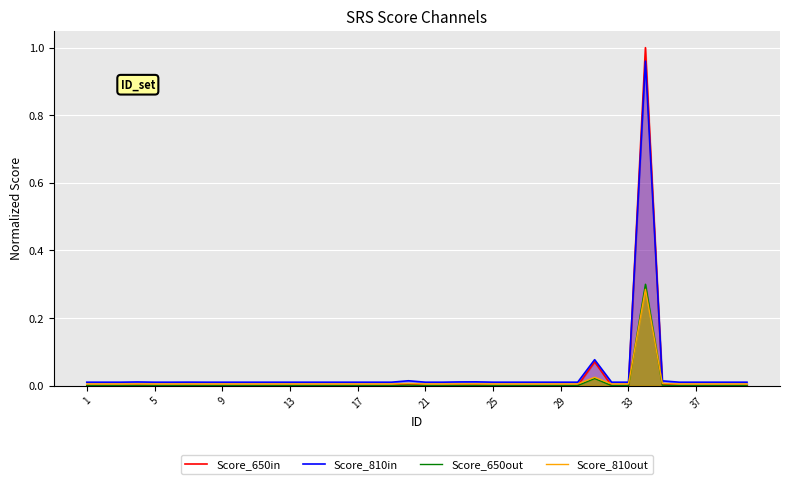

True or false: Score_650in and Score_810in cross at least once.

True